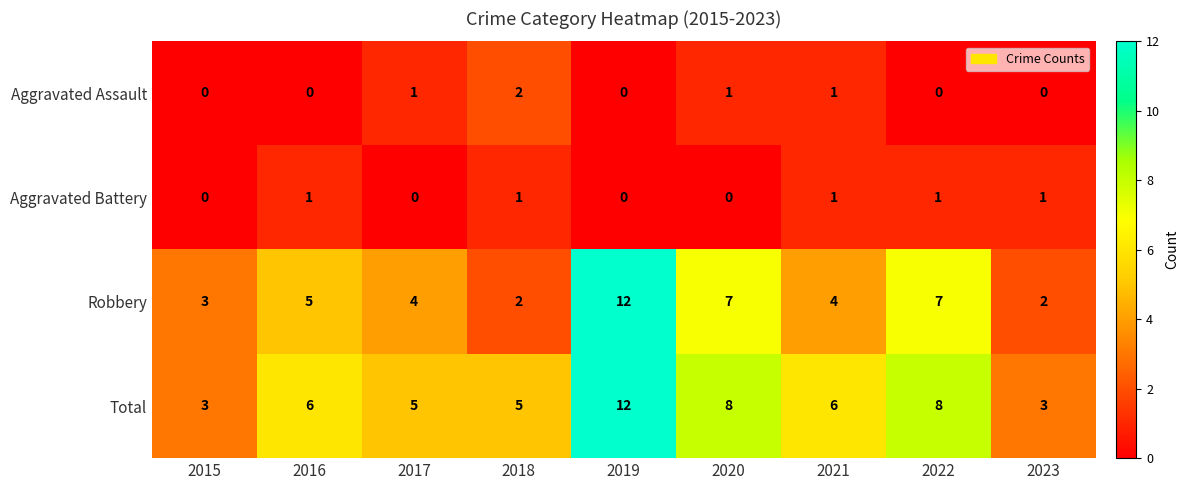

The Aggravated Assault series shows 0 at 2020. True or false?

False